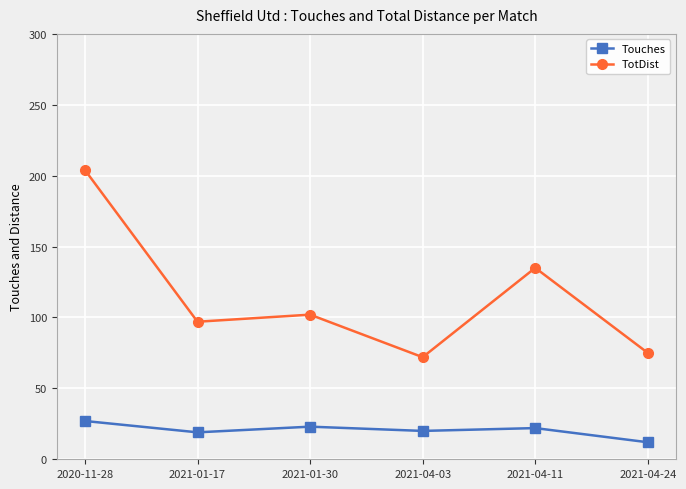

Is it true that Touches equals 23 at 2021-01-30?

True